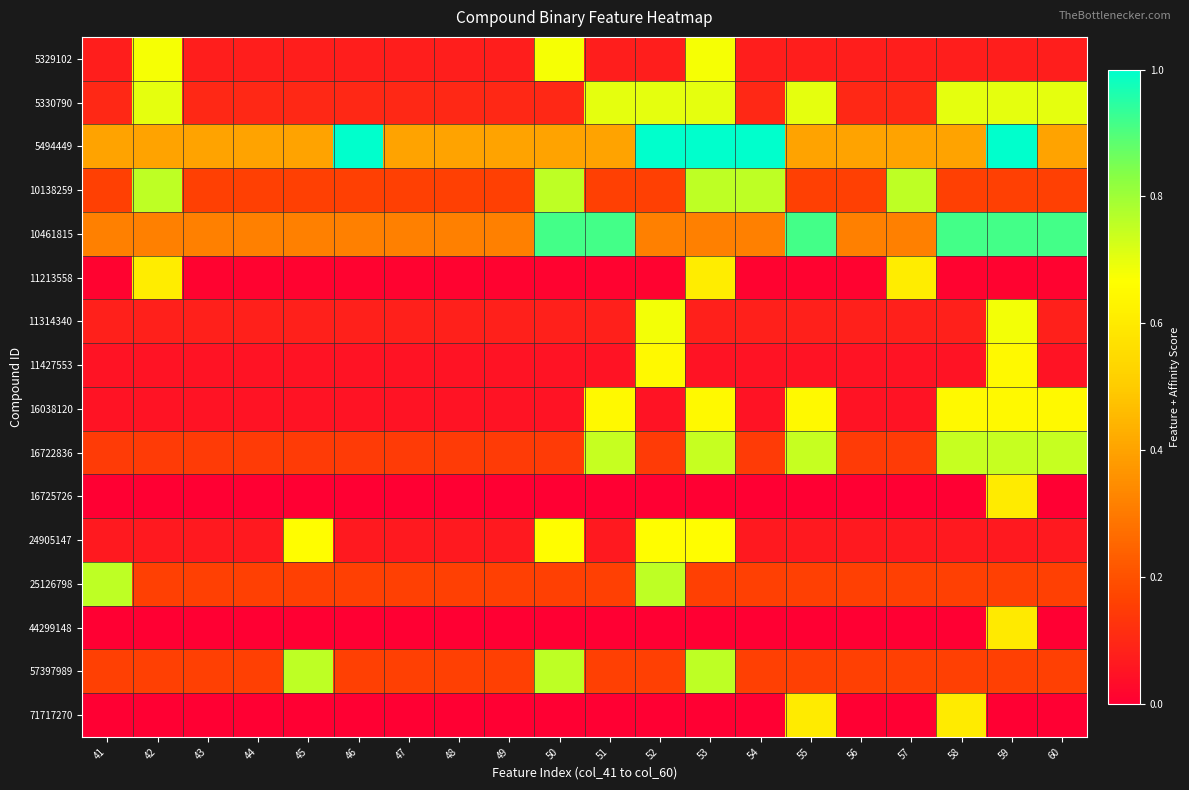

At how many categories does at least one series exceed 0?

20